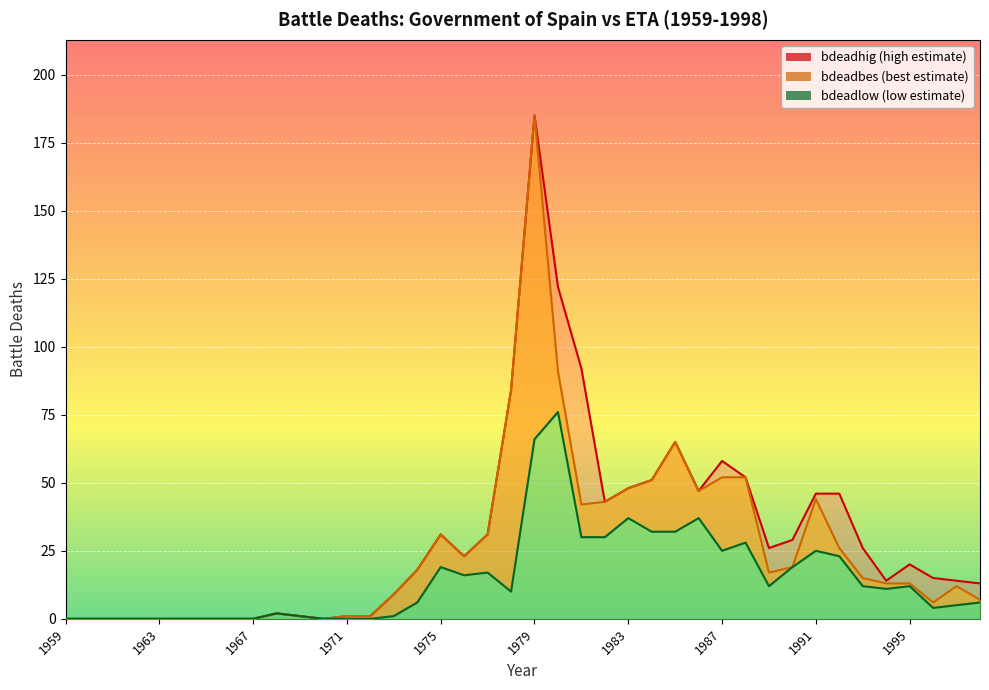

What is the sum of all bdeadhig values?

1213